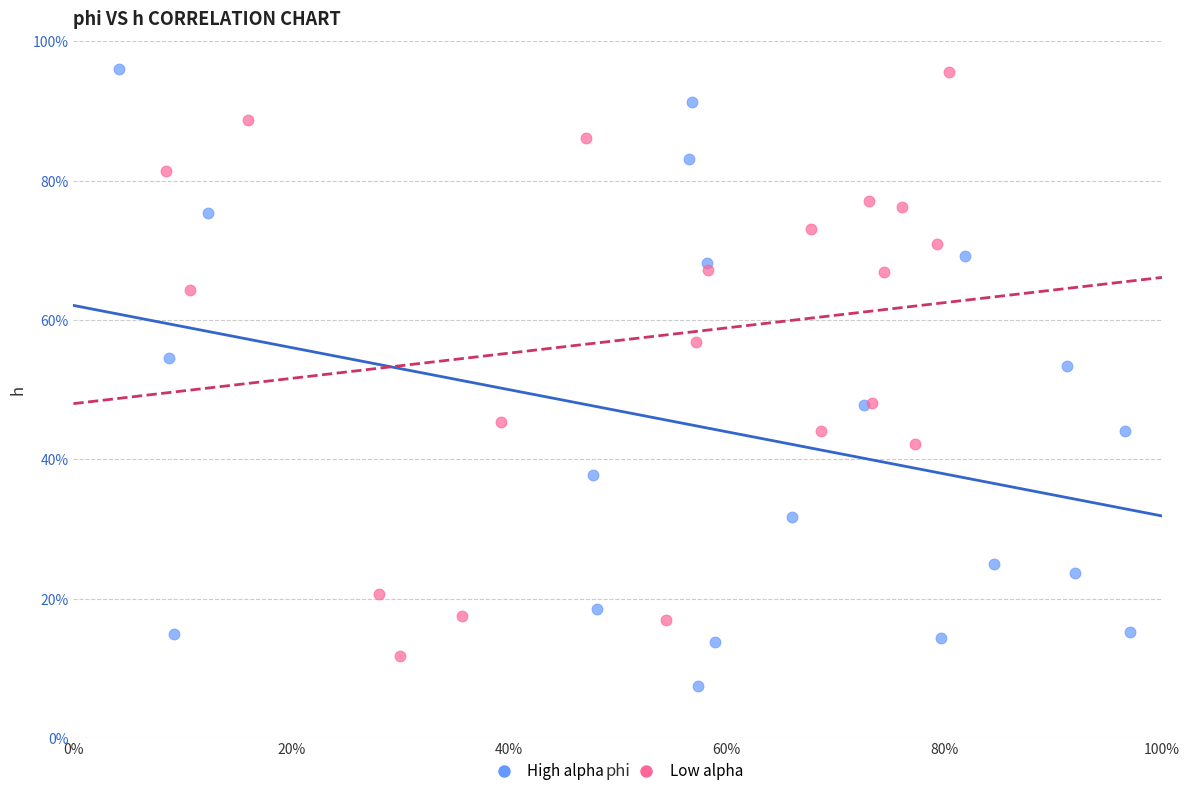

Which series has the widest spread of Y values?

High alpha